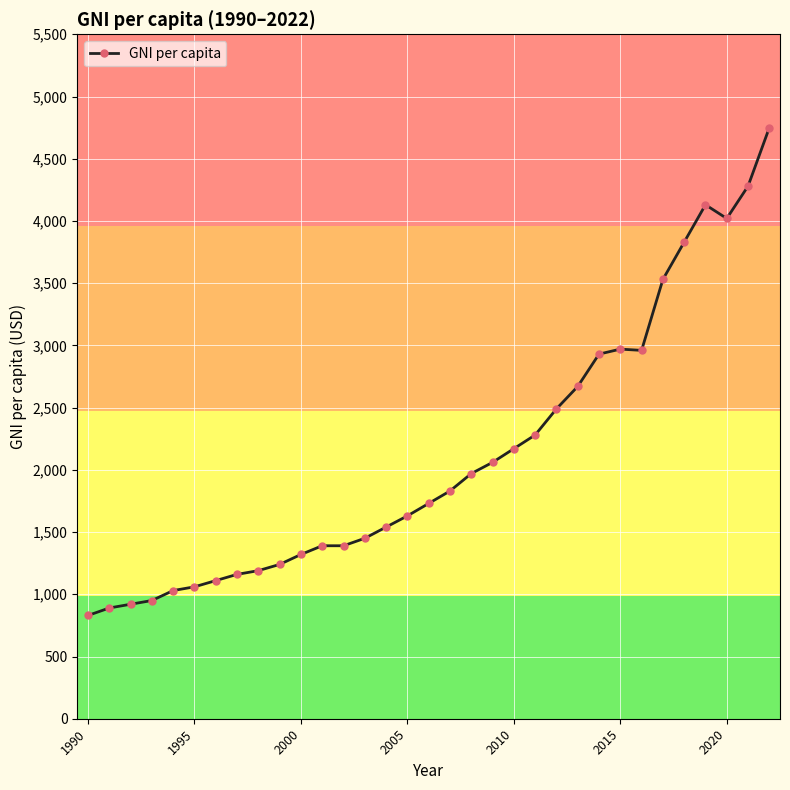

True or false: the data has more than 0 interior local peaks.

True